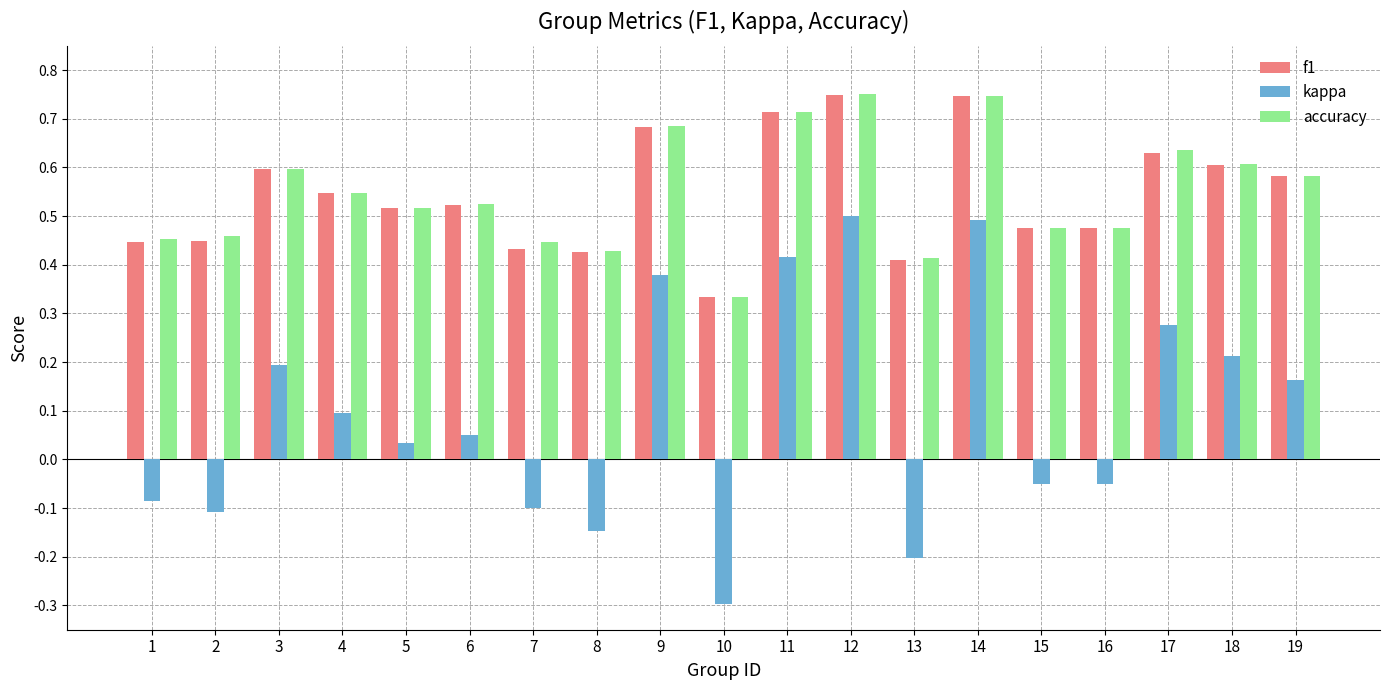

At how many categories does at least one series exceed 0?

19